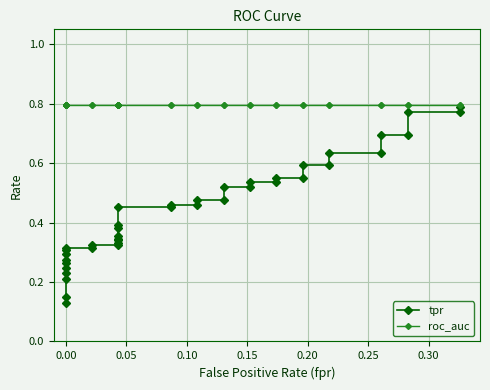

How many data points does each series have?

40